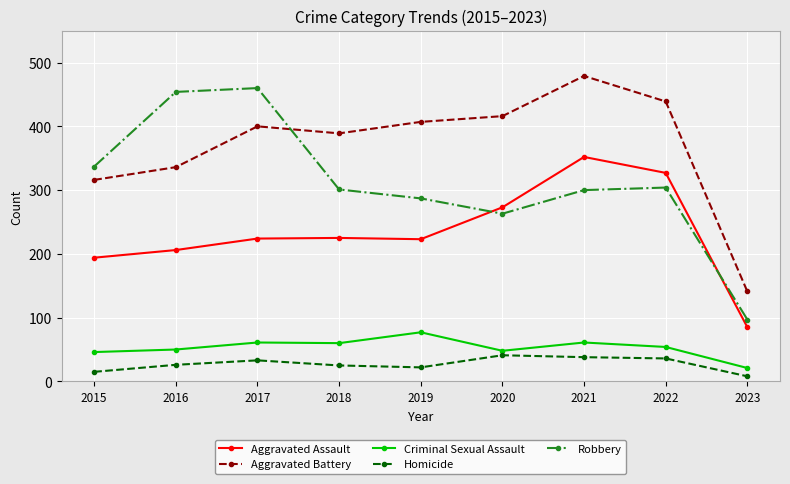

What is the sum of all Aggravated Battery values?

3323